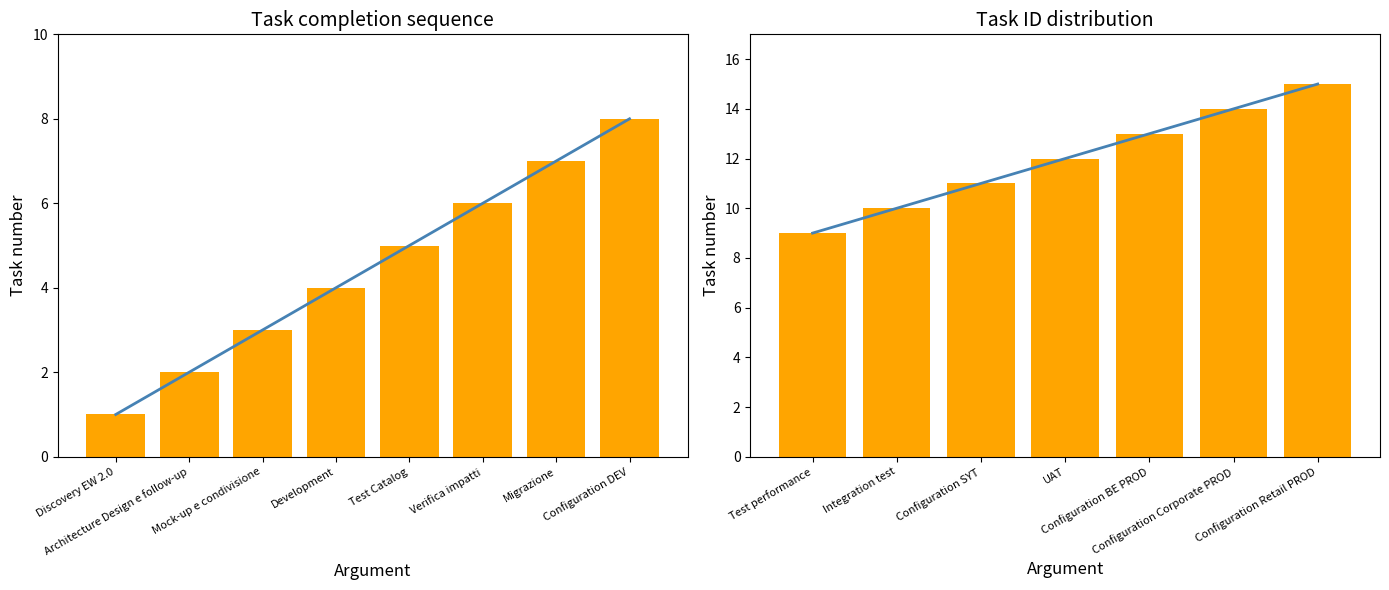

Are the bars horizontal?

No